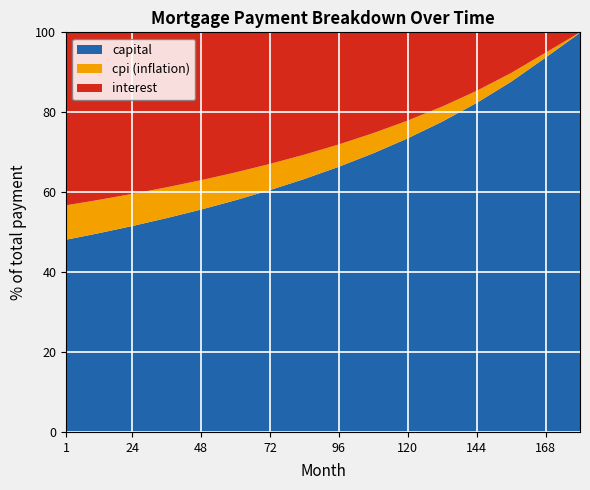

What is the maximum value for capital?

99.9